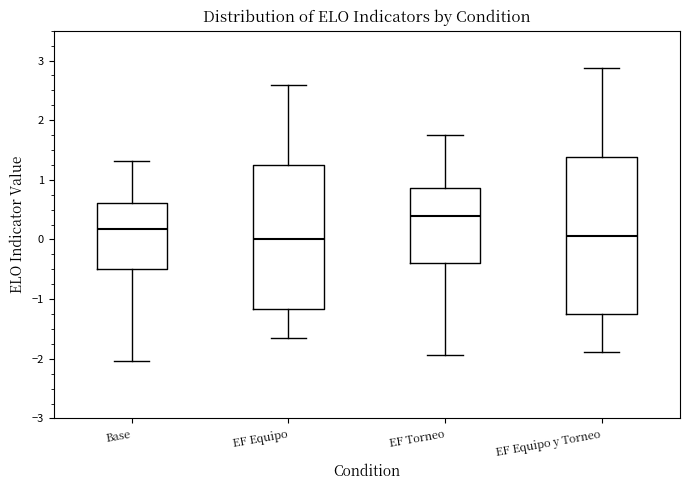

Reading left to right, read every box against the y-axis: the position of its median line, the range the box covers, and the ends of its whiskers. The values are not printed on the chart, so give them approximately, as read against the axis.

Base: median 0.2, box -0.5 to 0.6, whiskers -2.0 to 1.3
EF Equipo: median 0.0, box -1.2 to 1.2, whiskers -1.7 to 2.6
EF Torneo: median 0.4, box -0.4 to 0.9, whiskers -1.9 to 1.7
EF Equipo y Torneo: median 0.1, box -1.2 to 1.4, whiskers -1.9 to 2.9